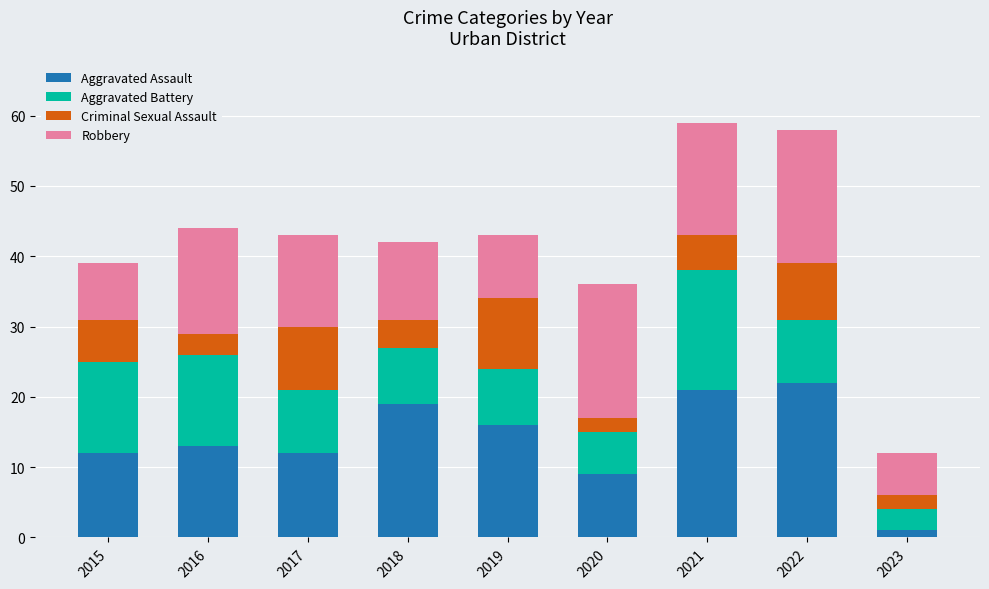

What is the highest value of the Aggravated Assault series?

22